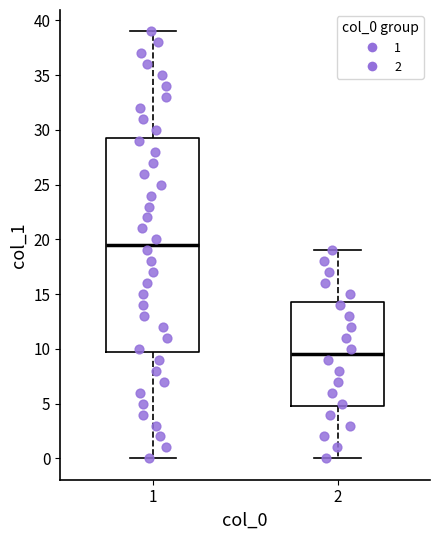

Comparing the boxes themselves (not the whiskers), which one is the tallest?

1